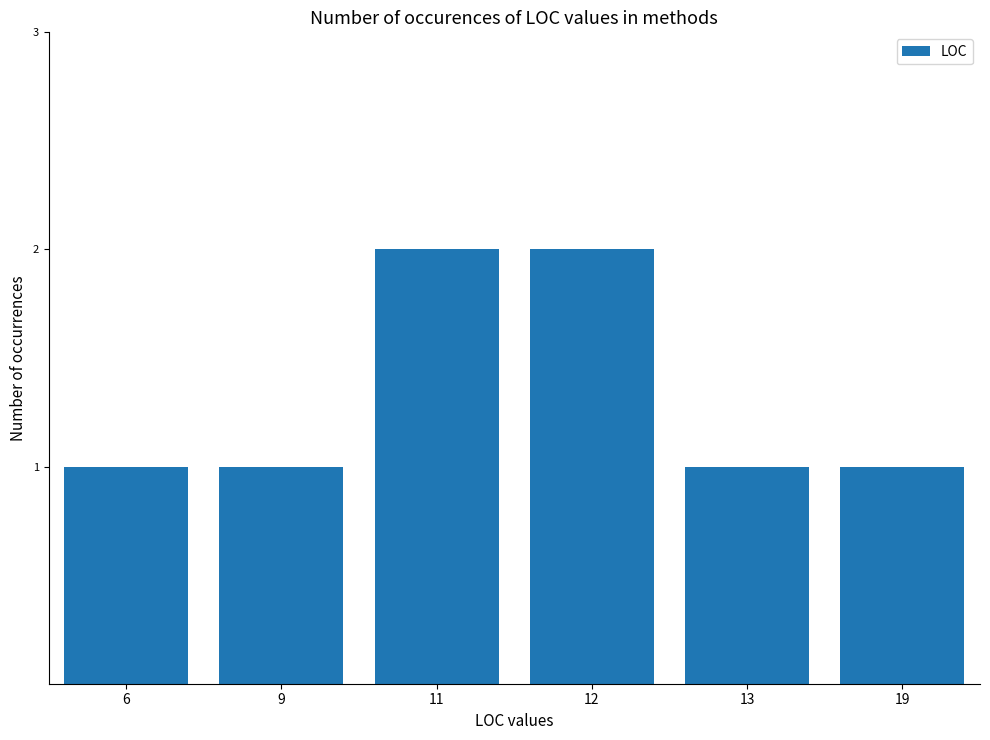

What is the difference between the maximum and minimum values?

1